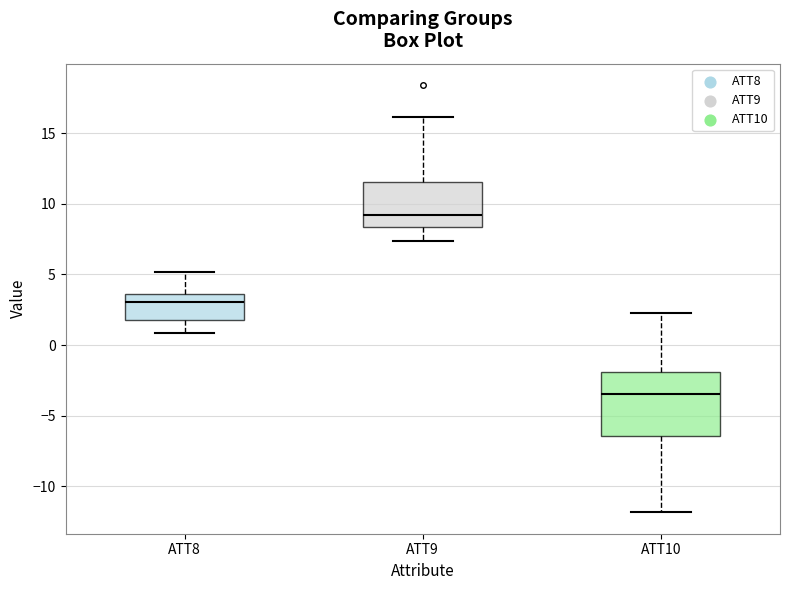

Where does the median line of the box for ATT9 sit on the y-axis? The values are not printed on the chart, so give them approximately, as read against the axis.

9.0